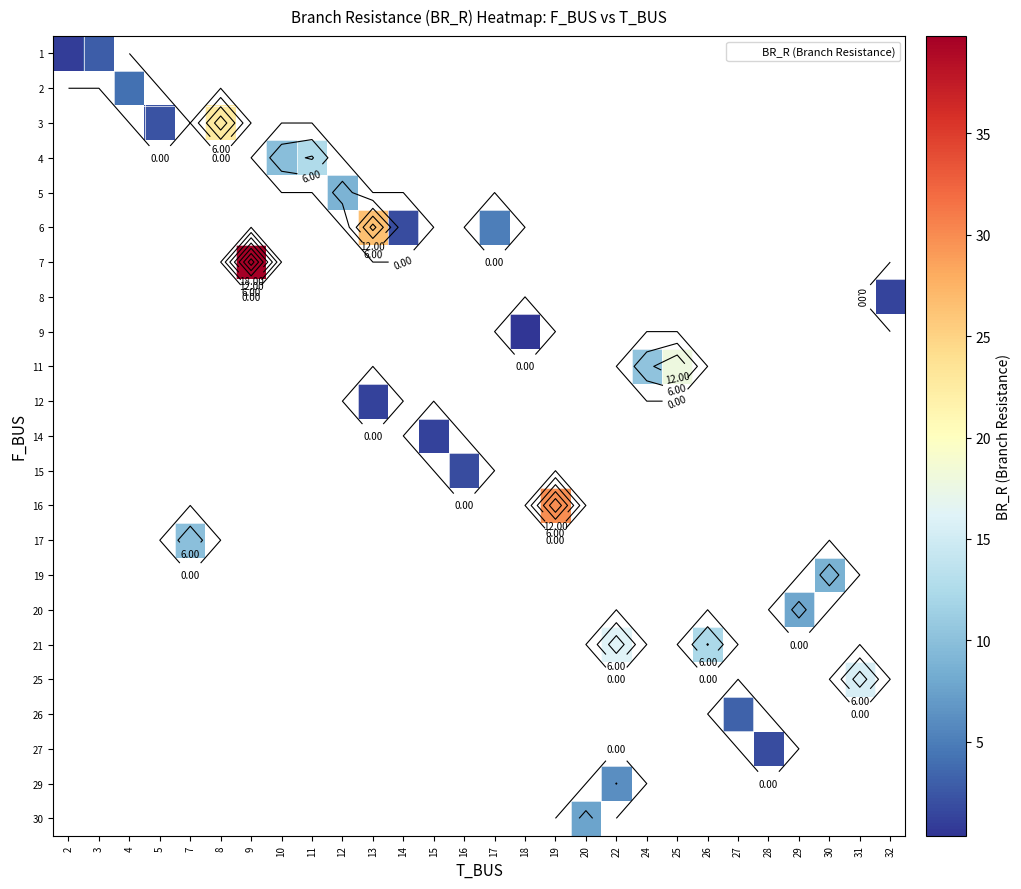

How many series are shown in this chart?

23